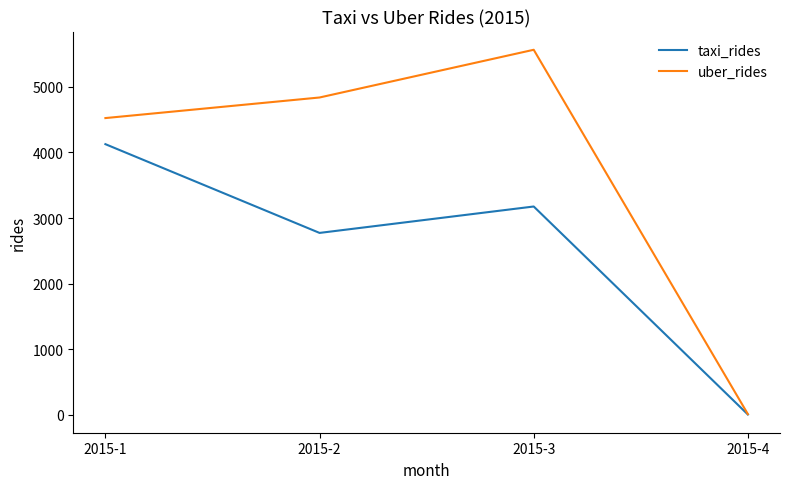

True or false: taxi_rides has a value of 742 at 2015-2.

False